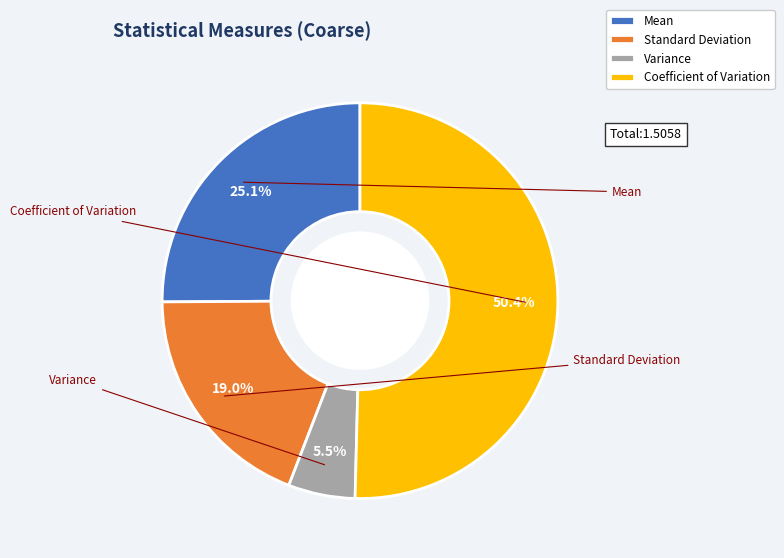

The Standard Deviation slice represents 19% of the pie. True or false?

True